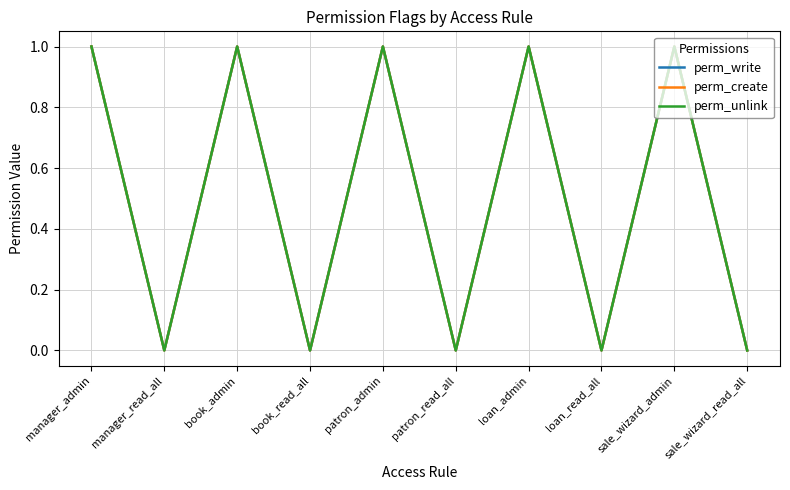

Does the chart display data point markers on the line(s)?

No